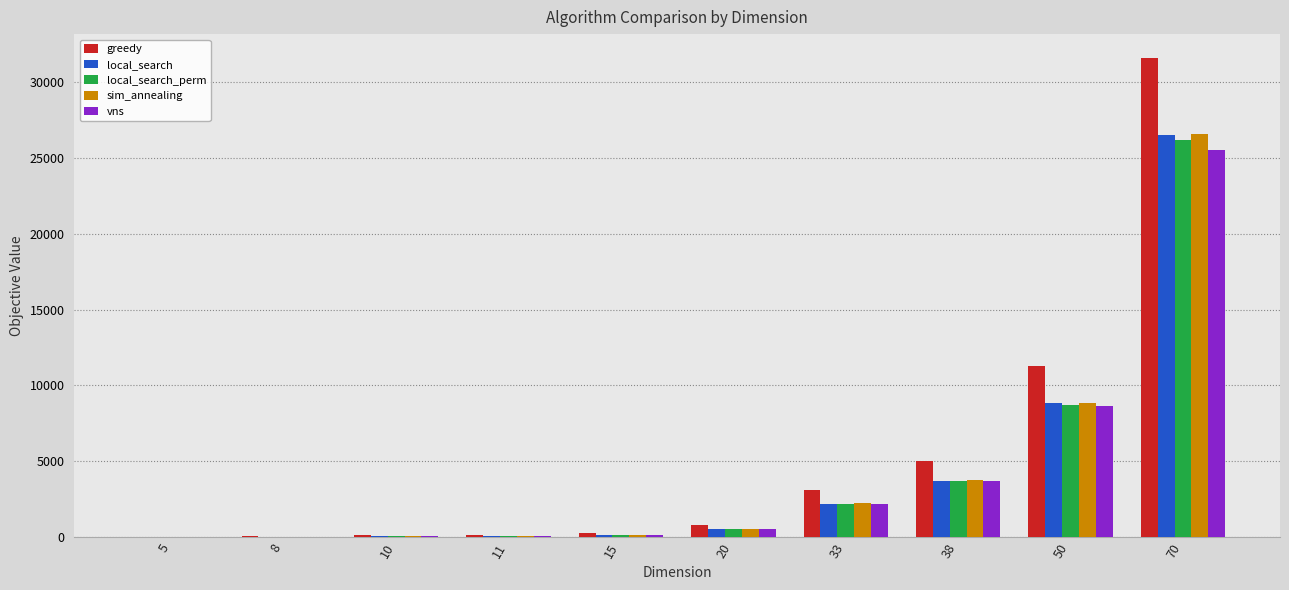

How many groups of bars are there?

10